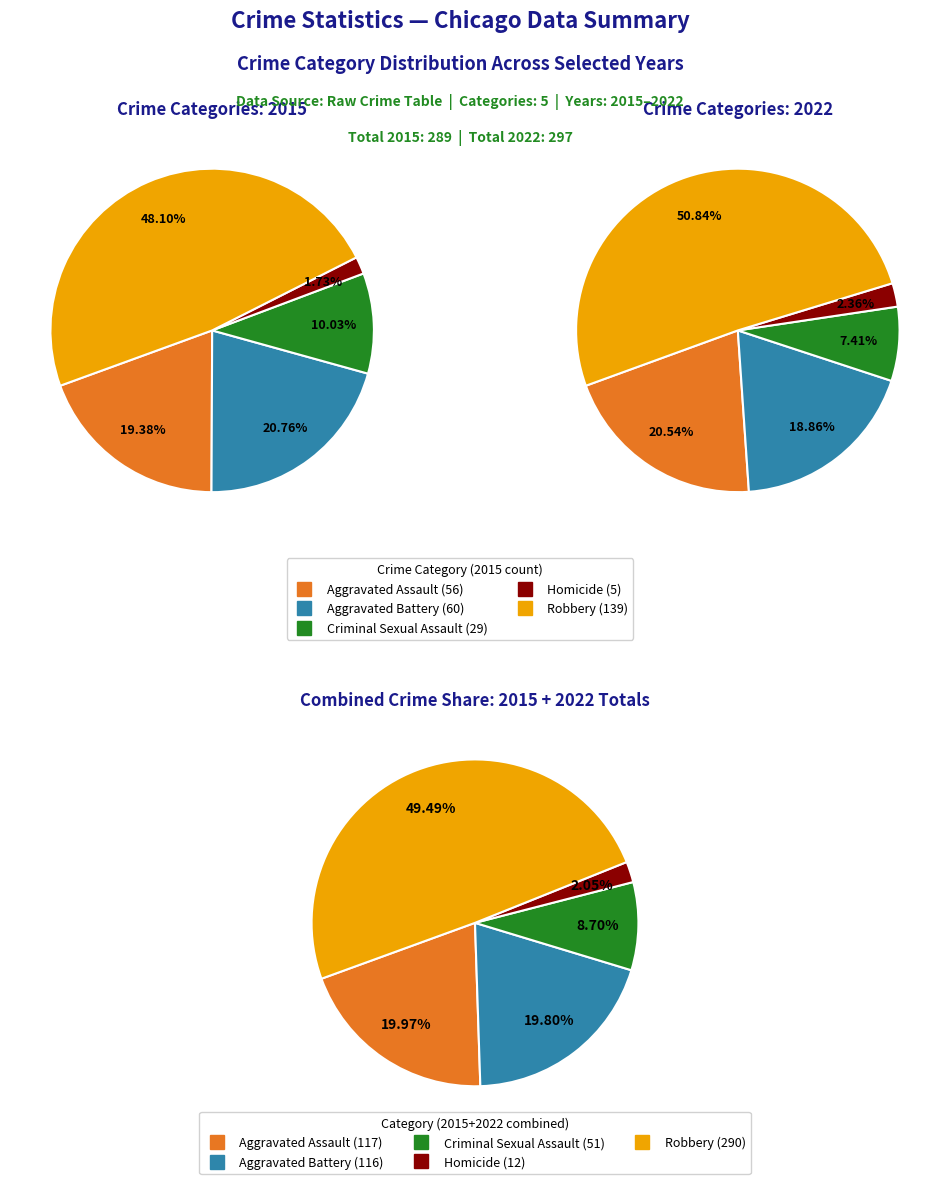

Is the sum of Homicide and Robbery greater than half?

Yes